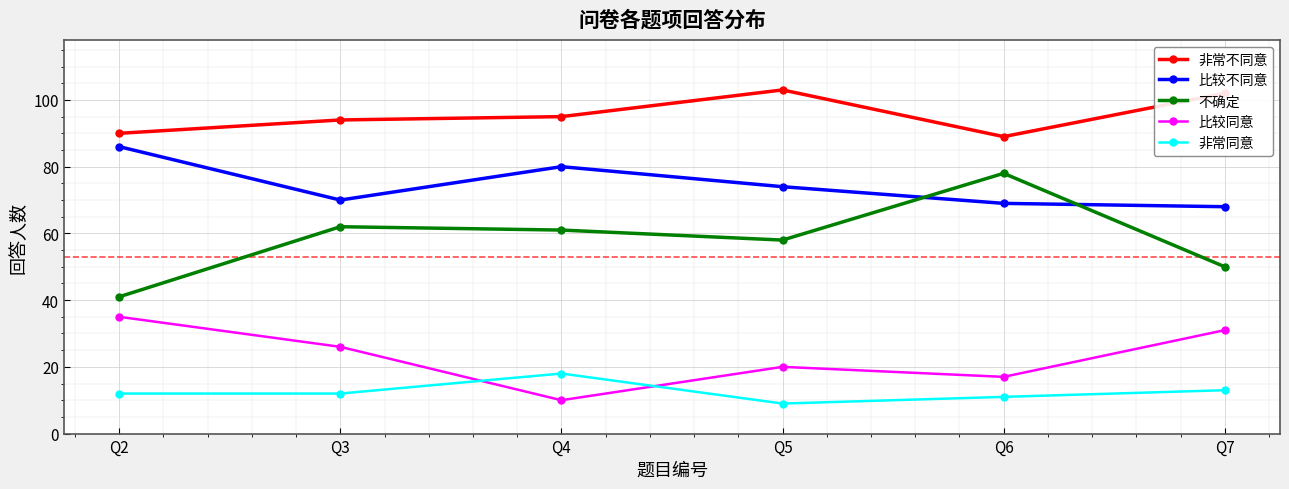

Which series changed the most between Q5 and Q6?

不确定